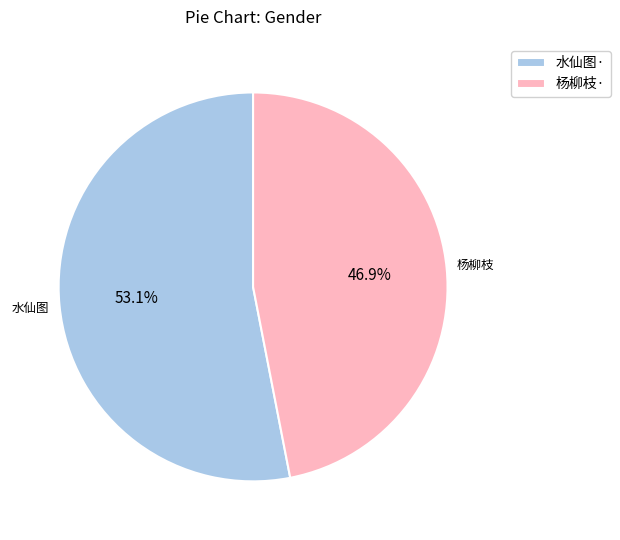

Rank the categories by value from highest to lowest.

水仙图·, 杨柳枝·